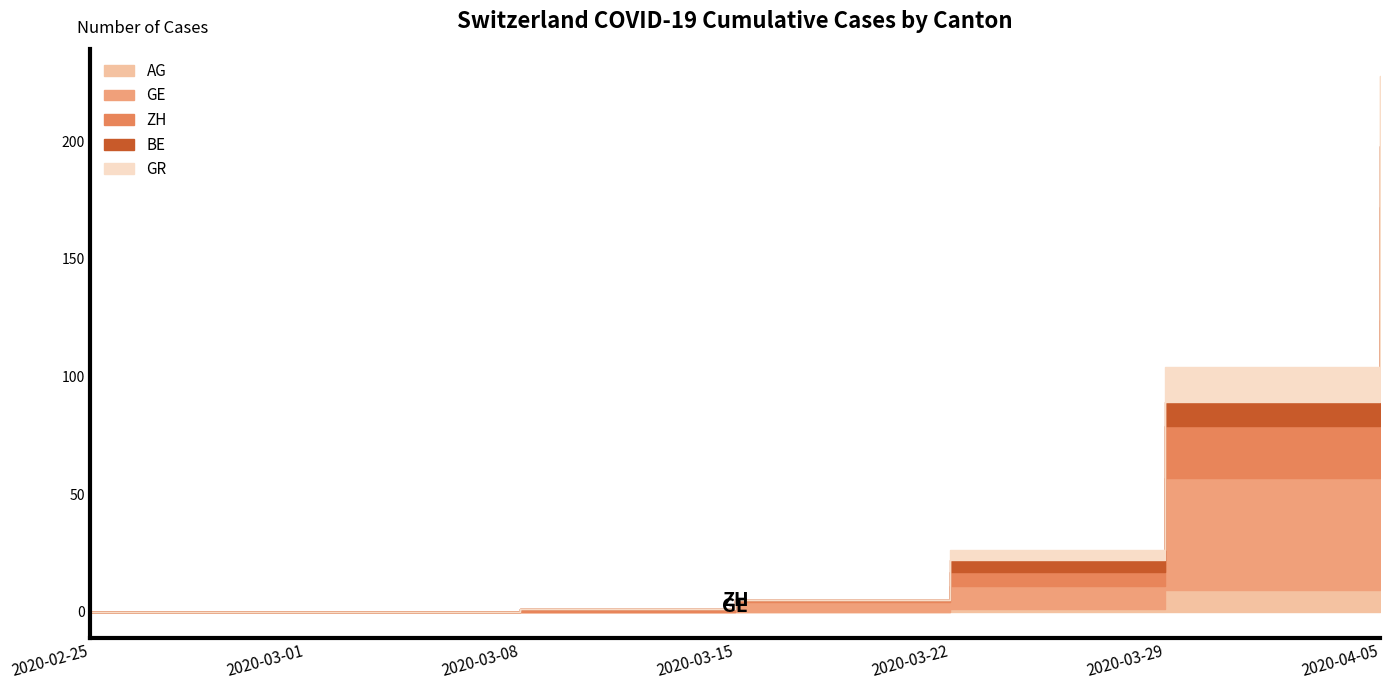

True or false: AG and BE intersect in this chart.

False